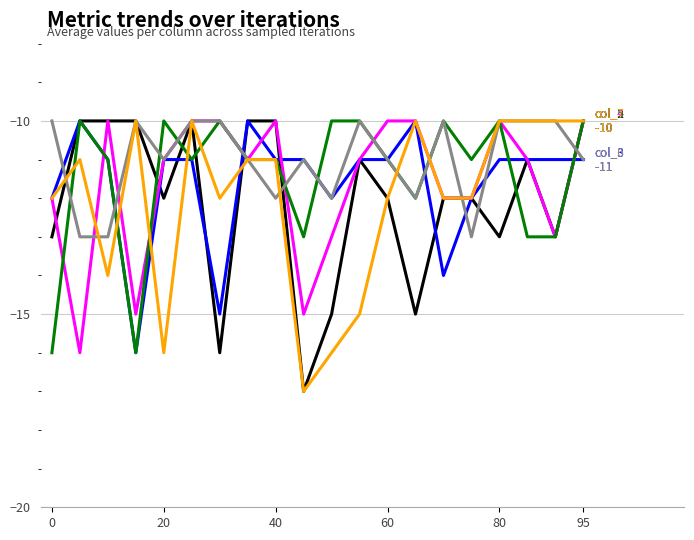

What is the smallest value displayed?

-17